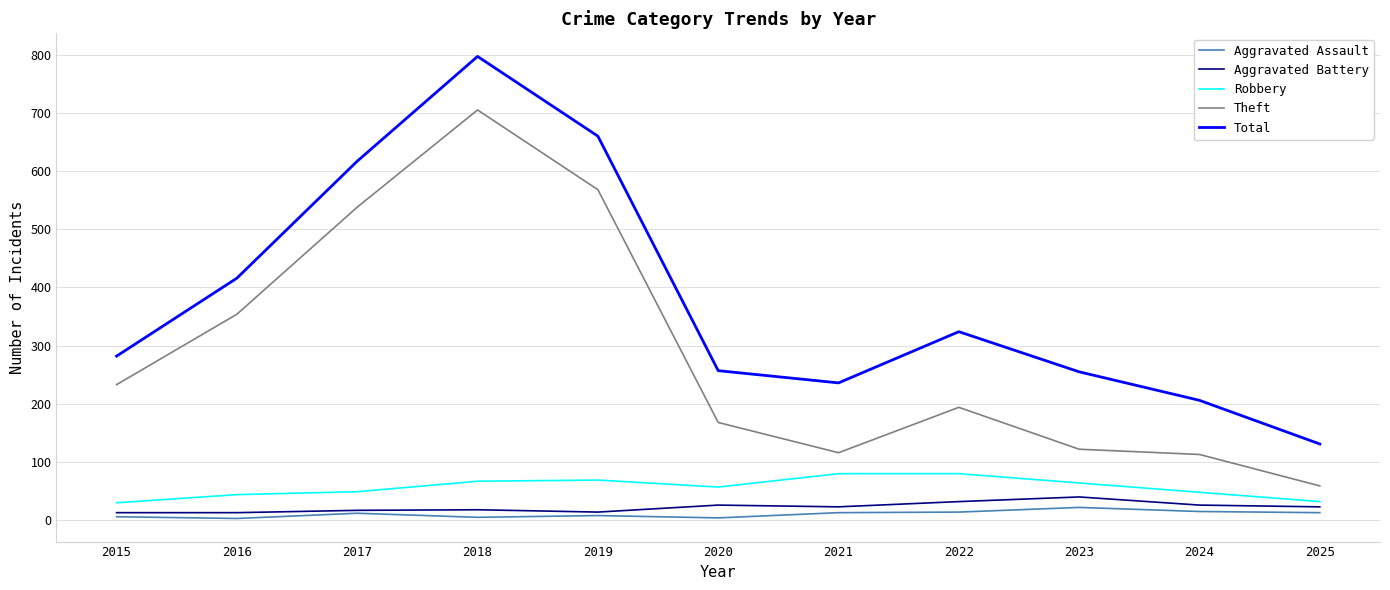

What is the sum of all Aggravated Assault values?

115